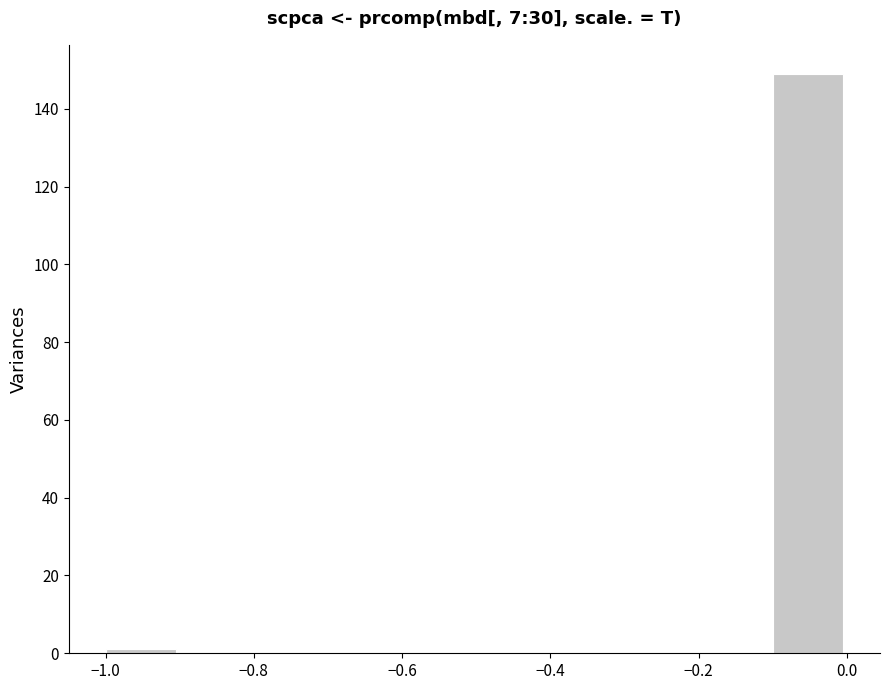

Reading left to right, transcribe this chart: for each bar, give the range it covers on the x-axis and its height. The values are not printed on the chart, so give them approximately, as read against the axis.

-1.0 to -0.9: under 2
-0.9 to -0.8: 0
-0.8 to -0.7: 0
-0.7 to -0.6: 0
-0.6 to -0.5: 0
-0.5 to -0.4: 0
-0.4 to -0.3: 0
-0.3 to -0.2: 0
-0.2 to -0.1: 0
-0.1 to 0.0: 150